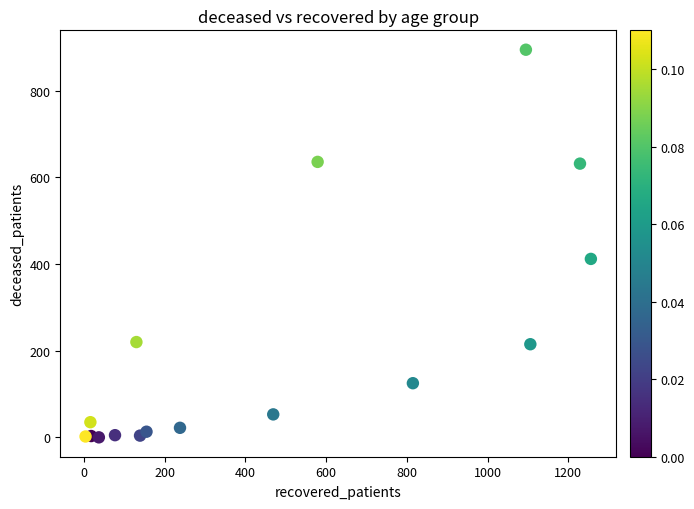

What Y value in the scatter plot is closest to 447?

412